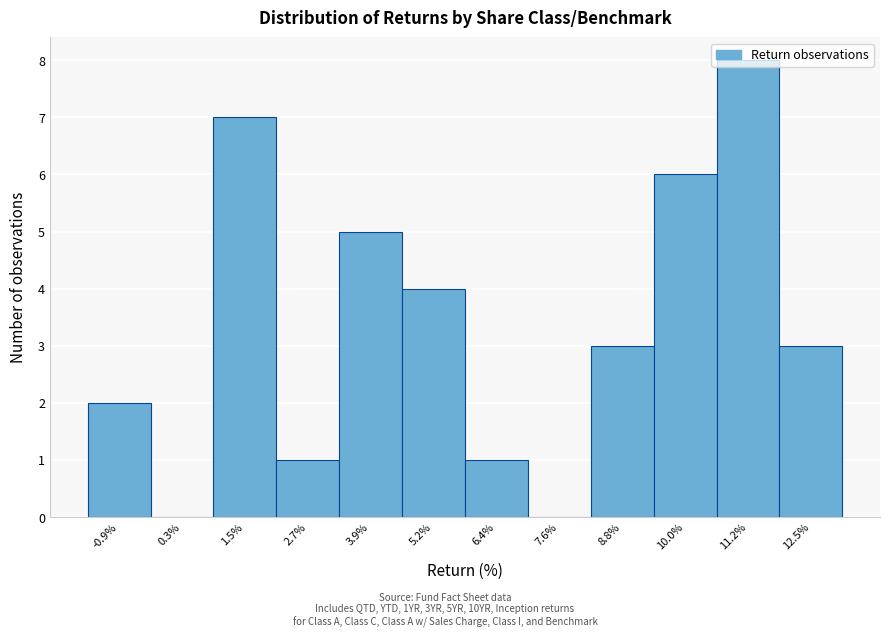

What is the maximum value shown in the chart?

8